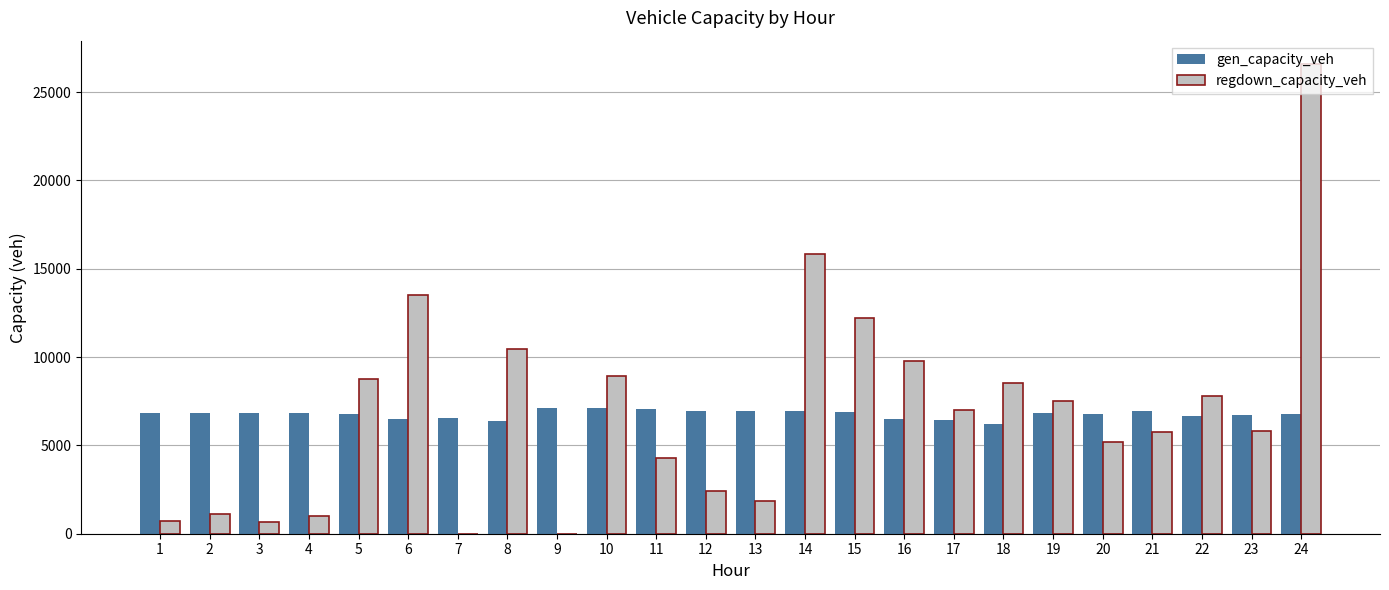

What is the greatest value displayed?

26582.9